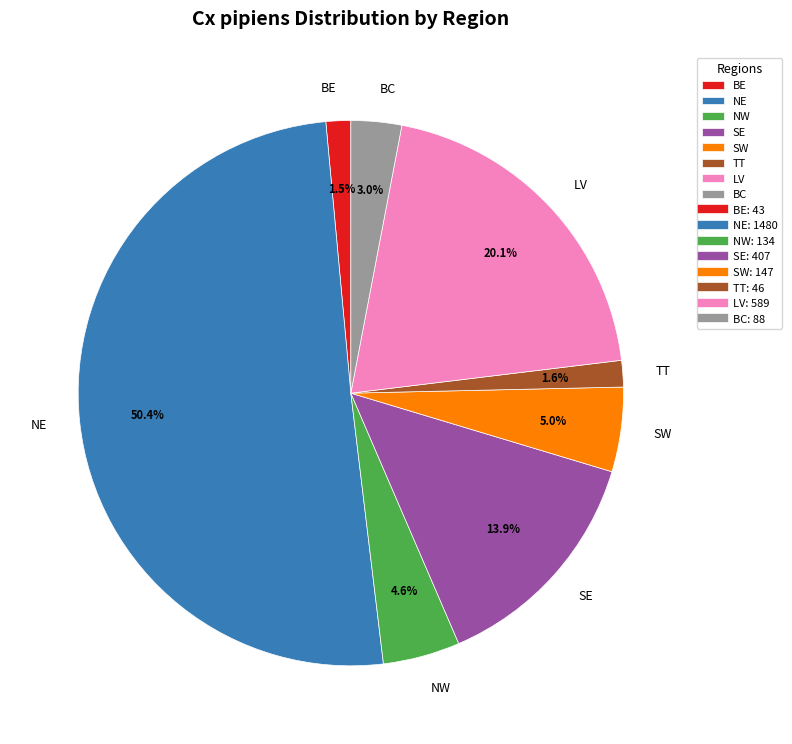

Count the number of slices in the pie.

8